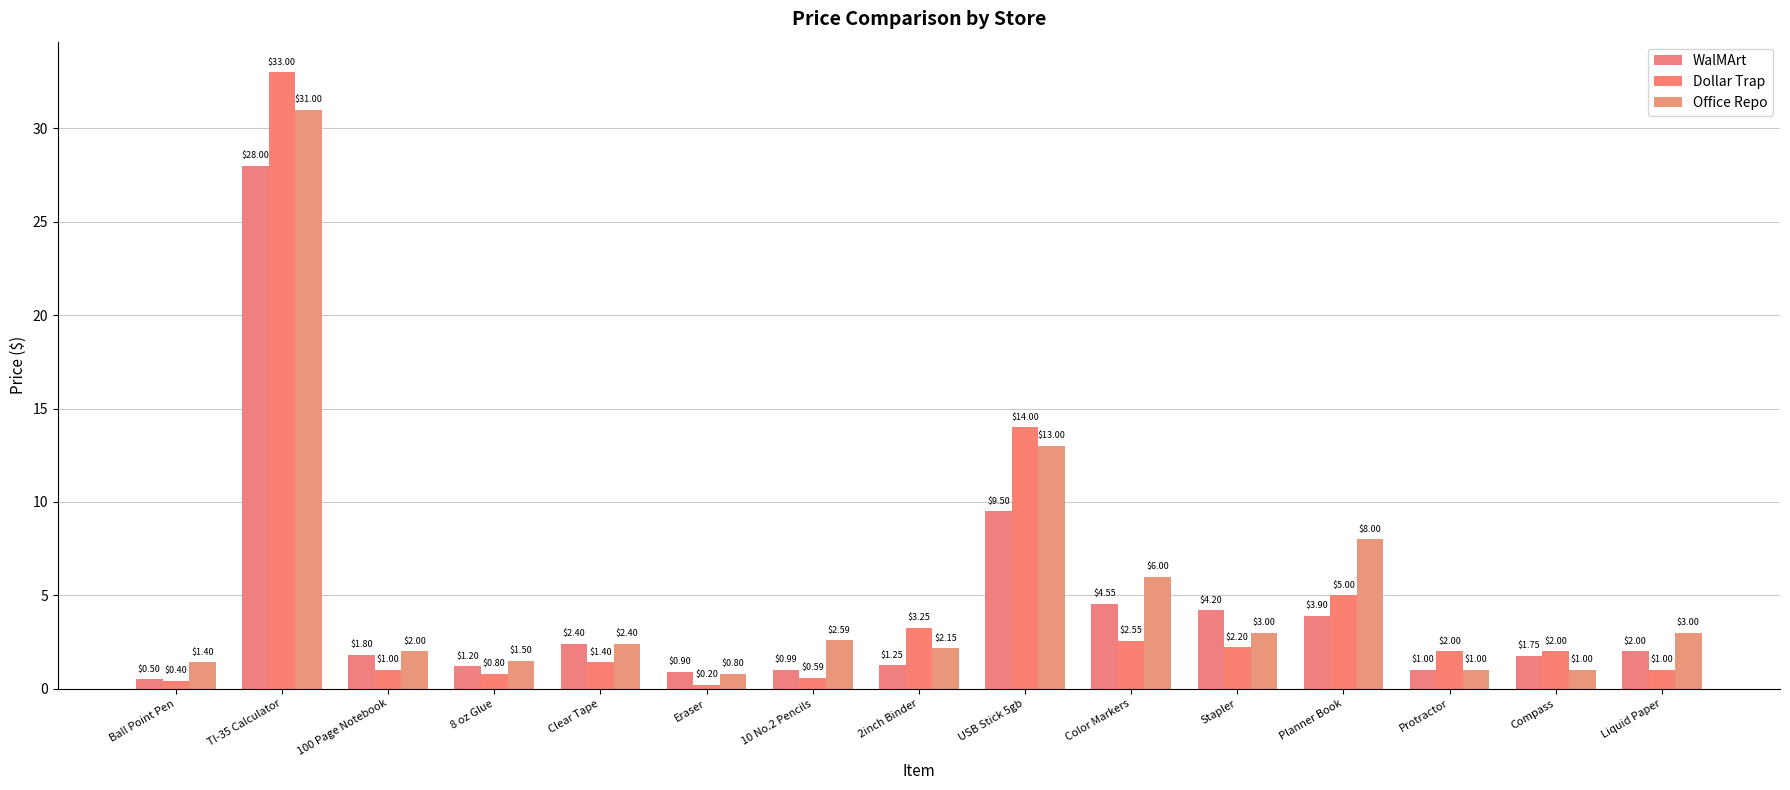

How many groups of bars are there?

15